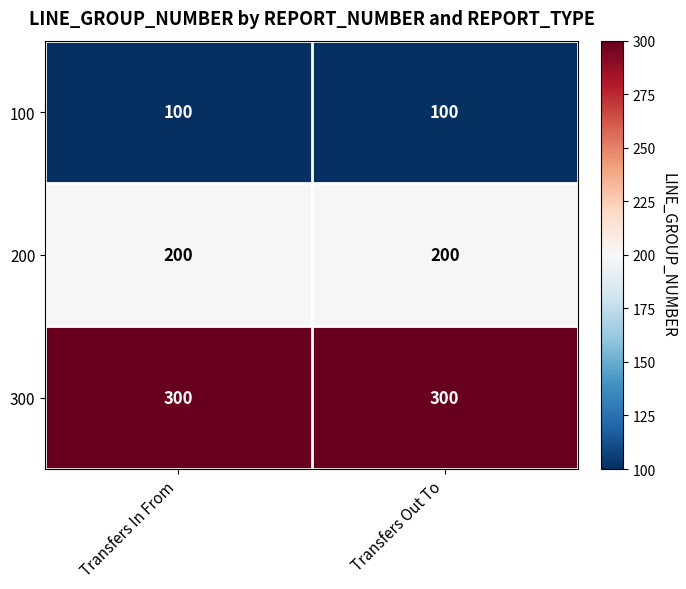

Reading left to right, what are all the values shown in this chart?

100: 100	100
200: 200	200
300: 300	300